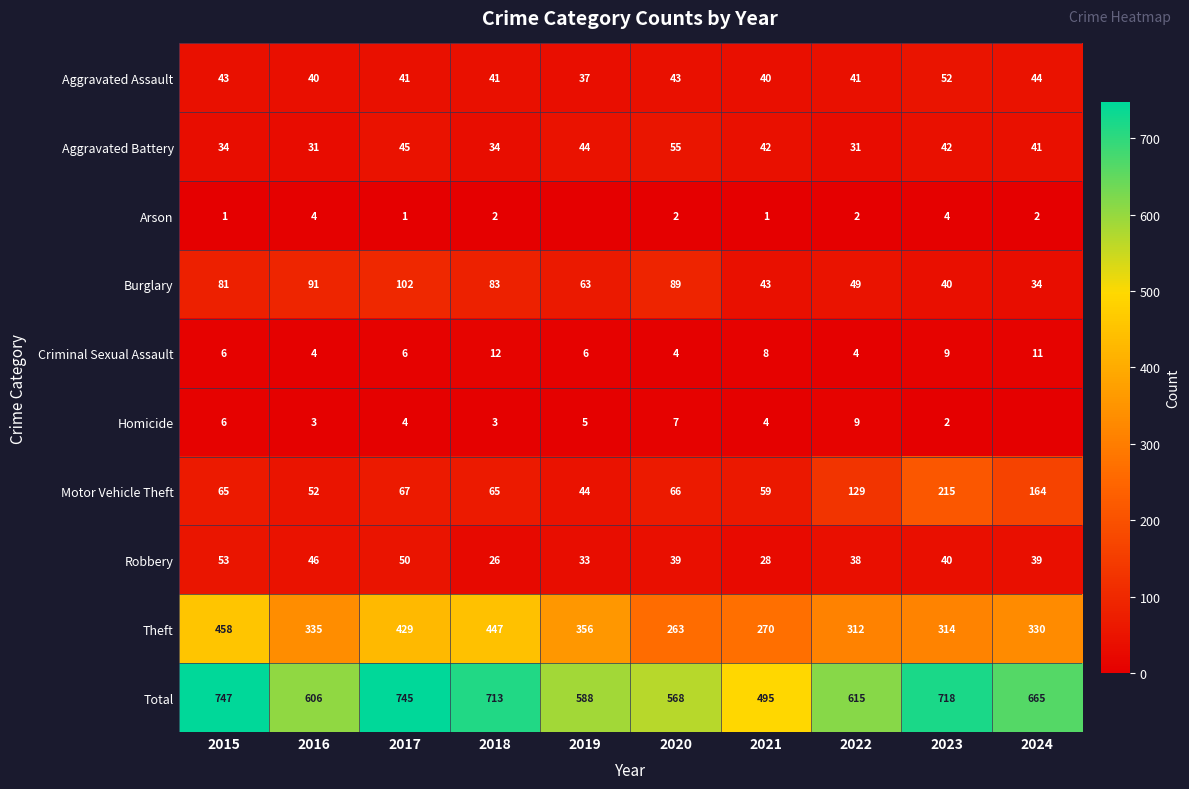

What is the difference between the highest and lowest values at 2016?

603